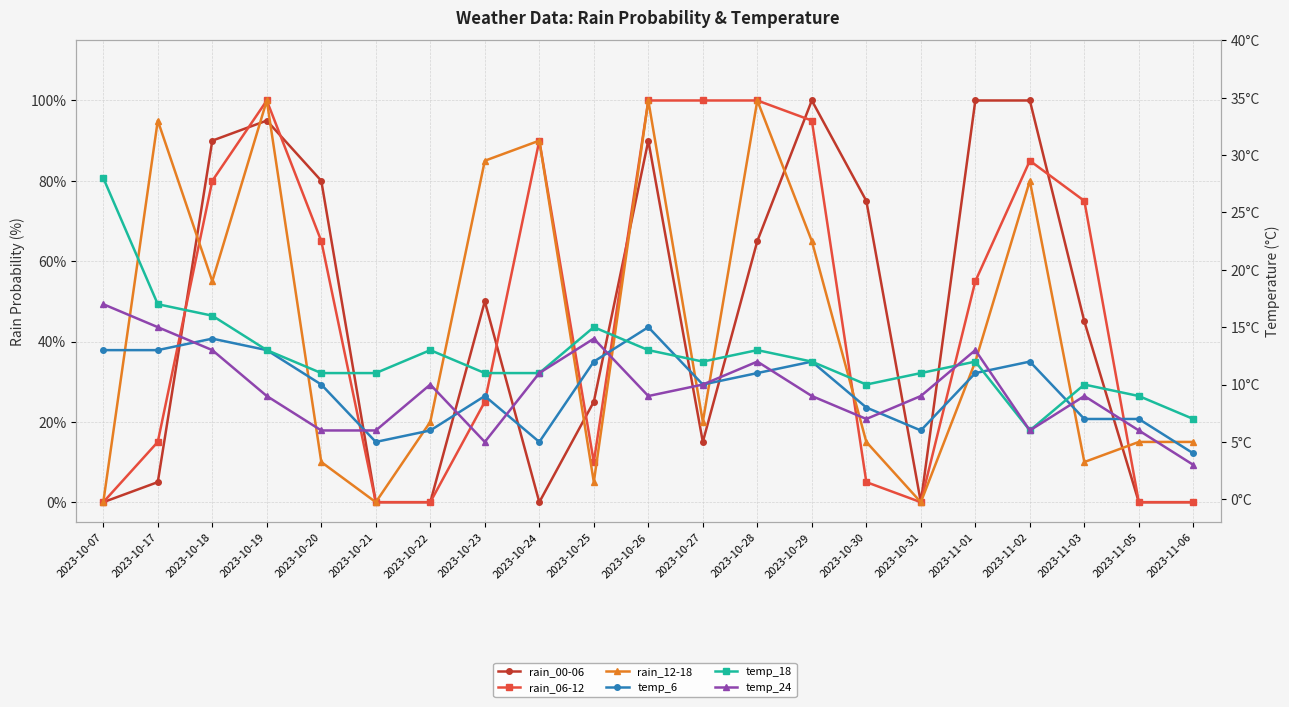

At how many categories does at least one series exceed 88?

10